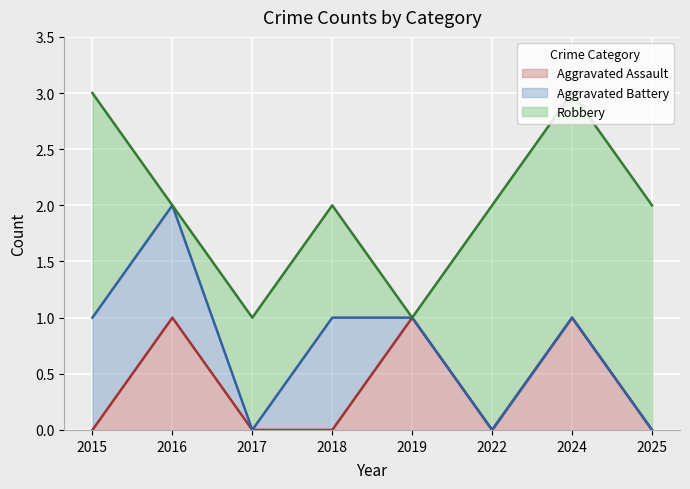

How many lines are shown in the chart?

3